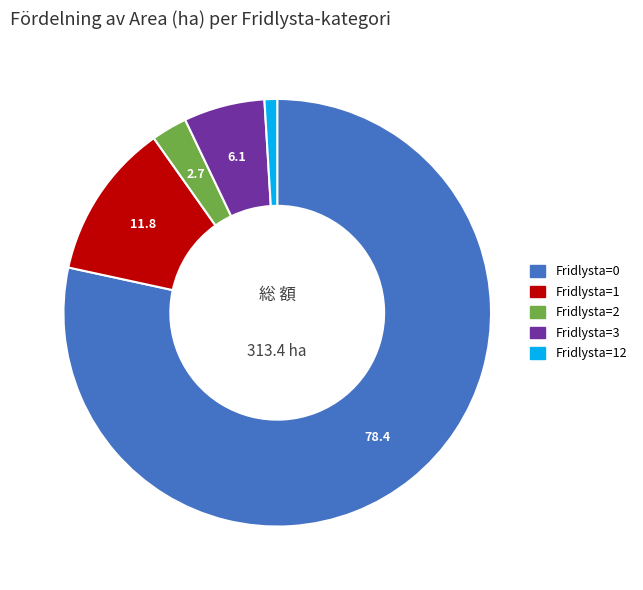

What is the ratio of the value at Fridlysta=3 to the value at Fridlysta=2?

2.3